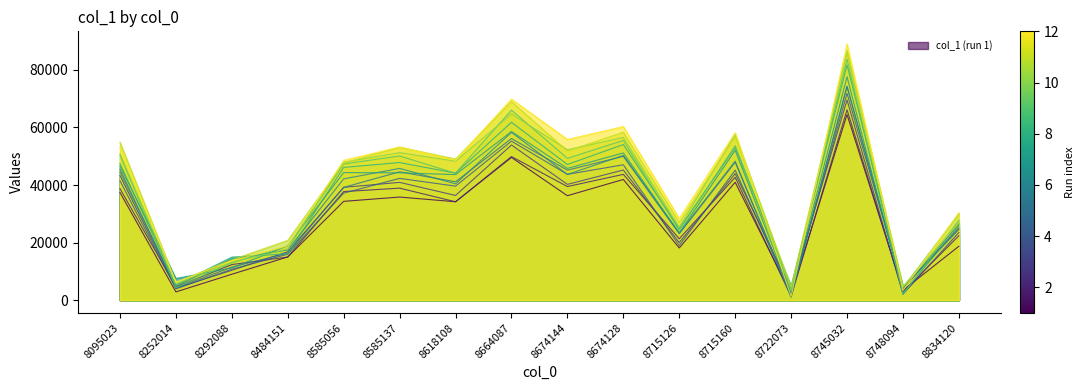

What is the ratio of the value at 8292088 to the value at 8618108?

0.3